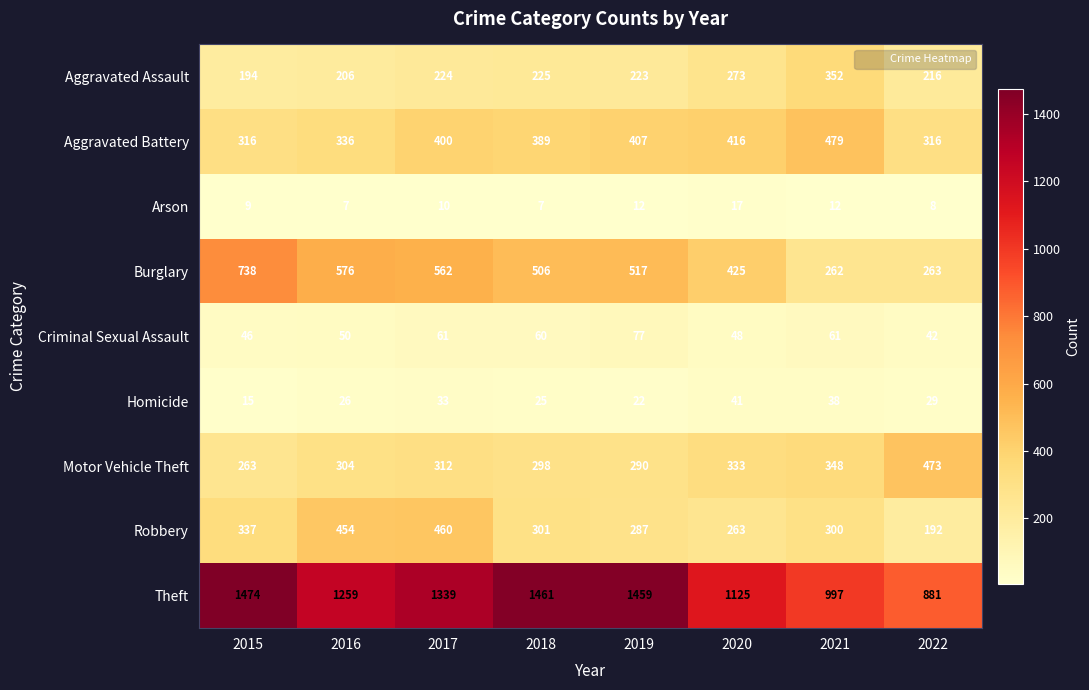

List the series in order of their peak value, lowest first.

Arson, Homicide, Criminal Sexual Assault, Aggravated Assault, Robbery, Motor Vehicle Theft, Aggravated Battery, Burglary, Theft